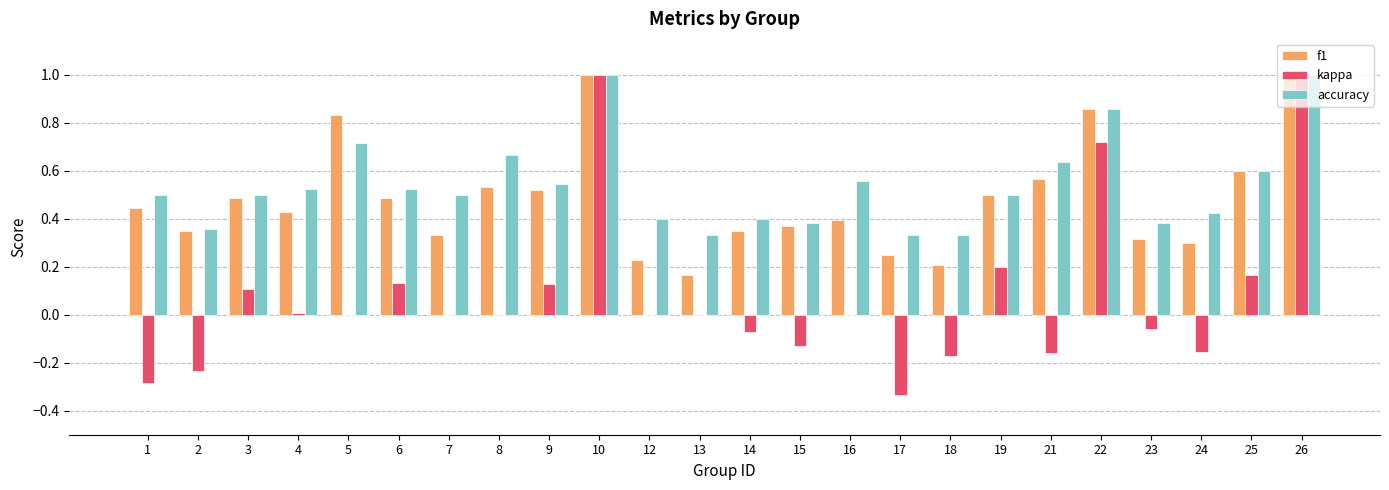

How many f1 values are between 0 and 1?

24